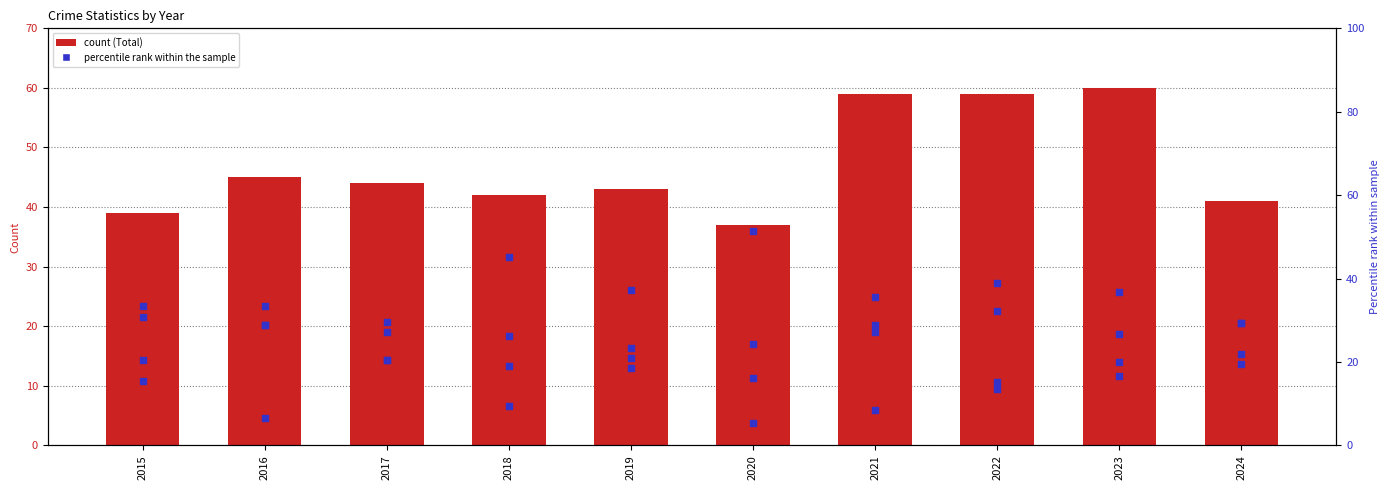

At which category is the sum across all series the highest?

2023